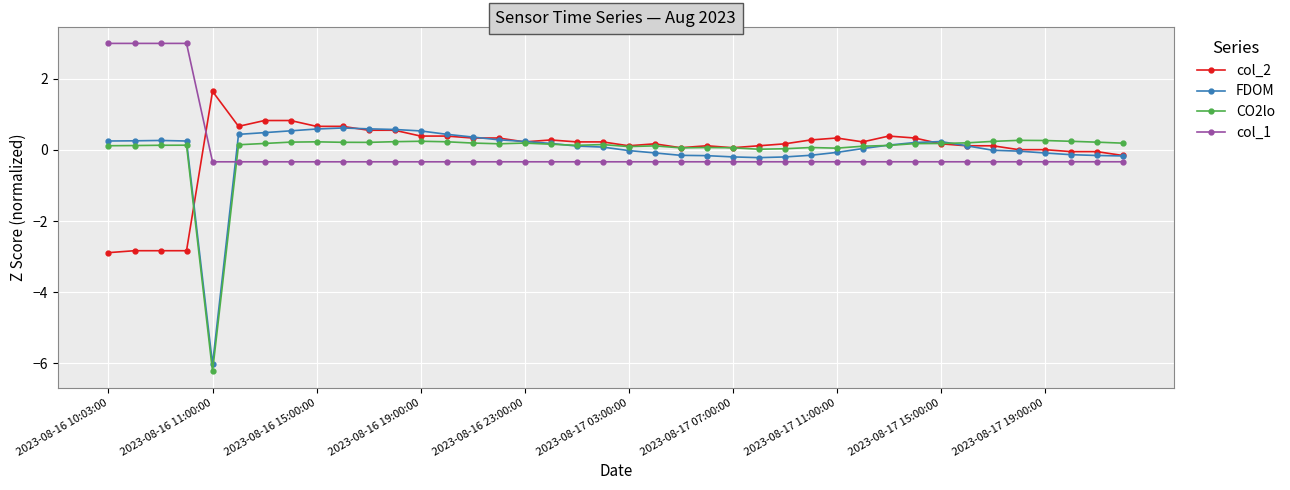

What is the value of the col_1 point at the 23rd from the left?

-0.3